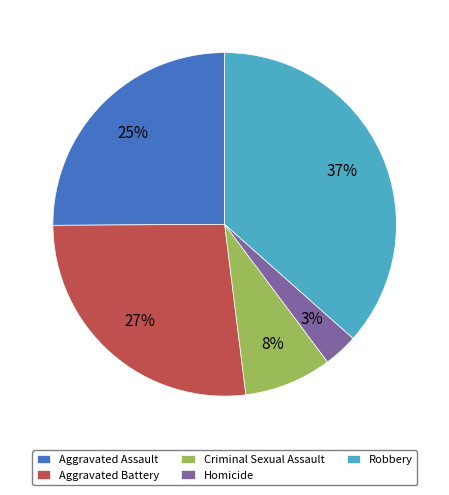

Is the sum of Aggravated Assault and Robbery greater than half?

Yes